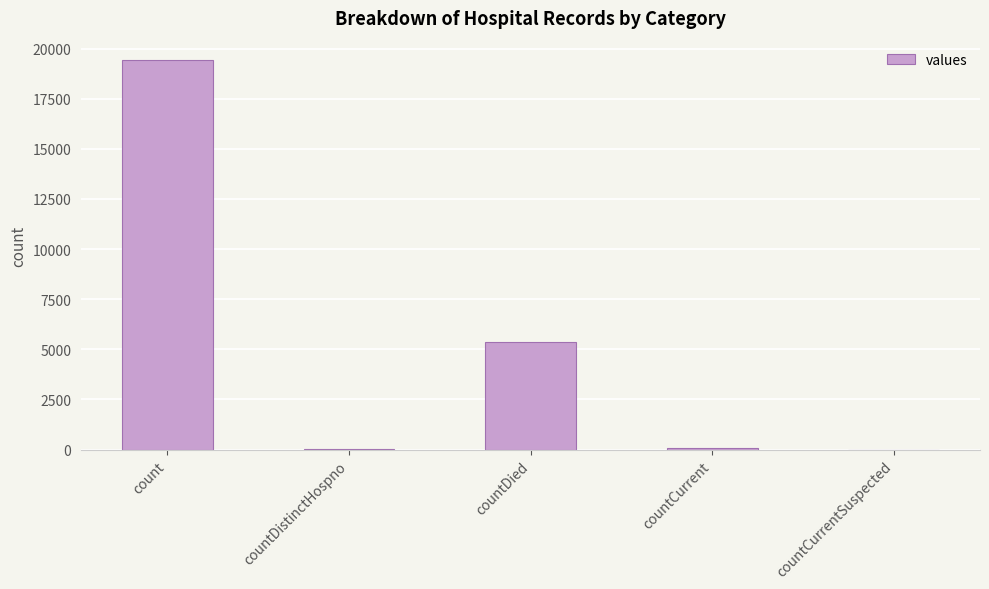

What is the maximum value shown in the chart?

19420